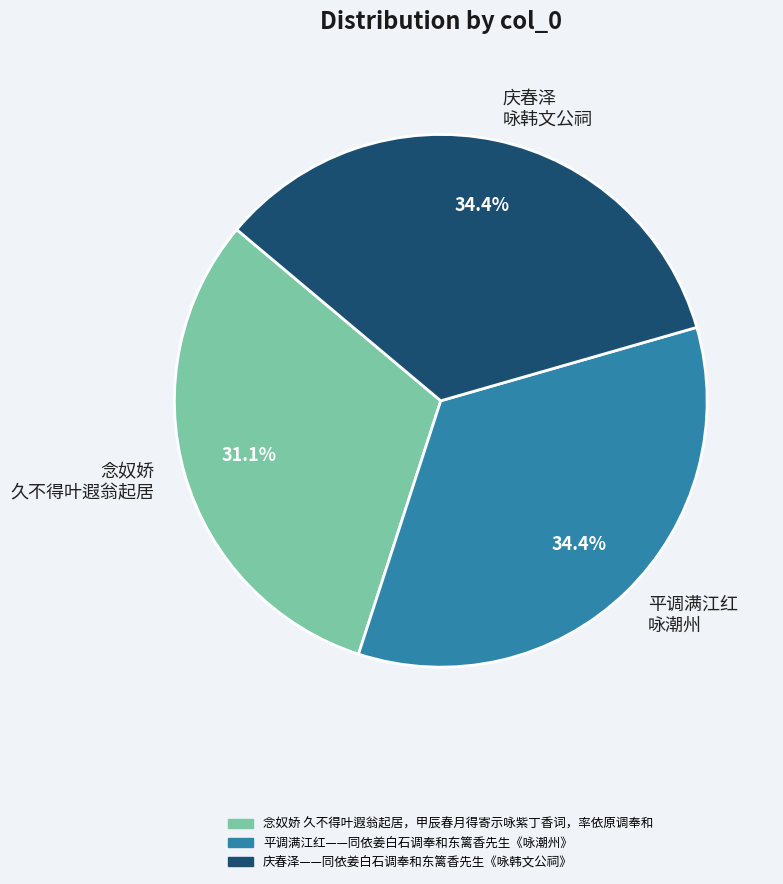

Count the number of slices in the pie.

3